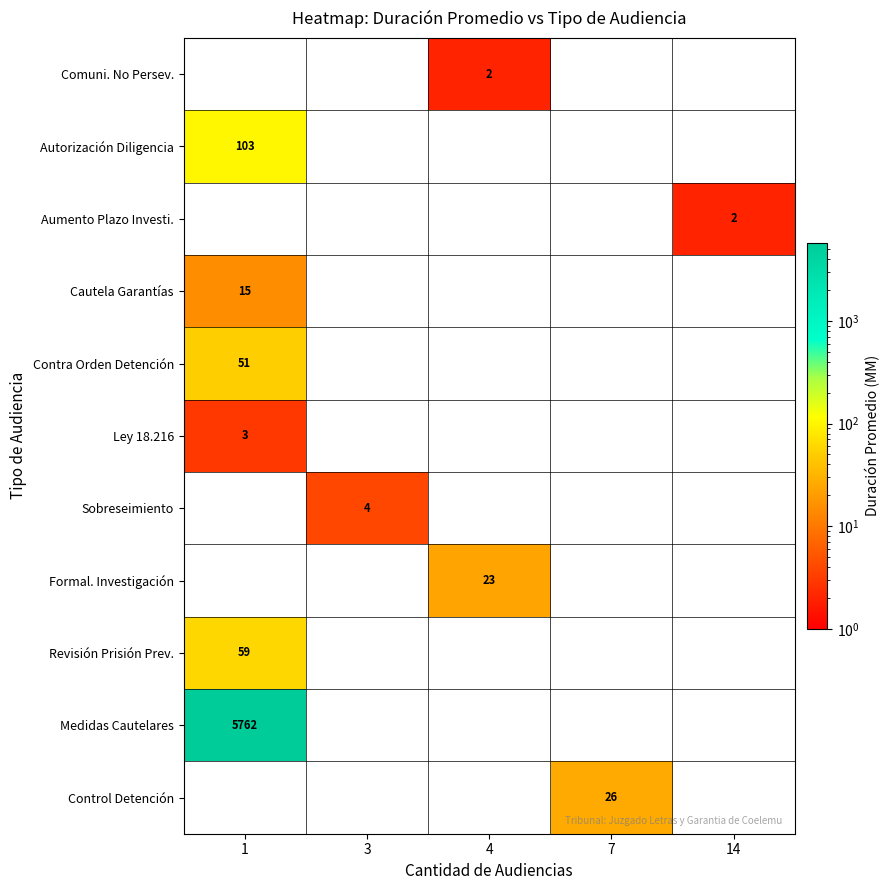

Which series has the largest range (max minus min)?

row_1